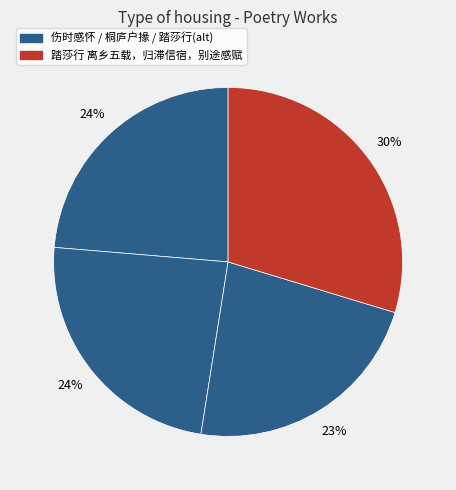

Which category has the biggest portion of the pie?

踏莎行 离乡五载，归滞信宿，别途感赋